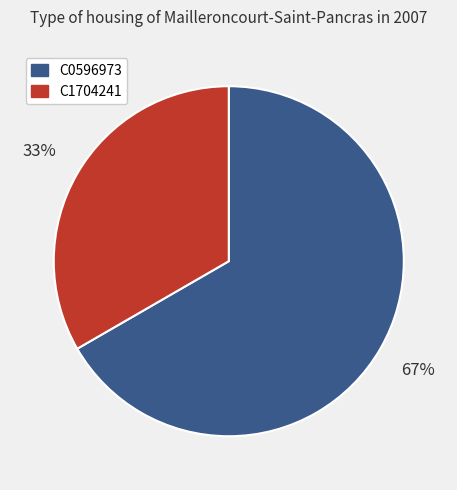

How many slices are in this pie chart?

2